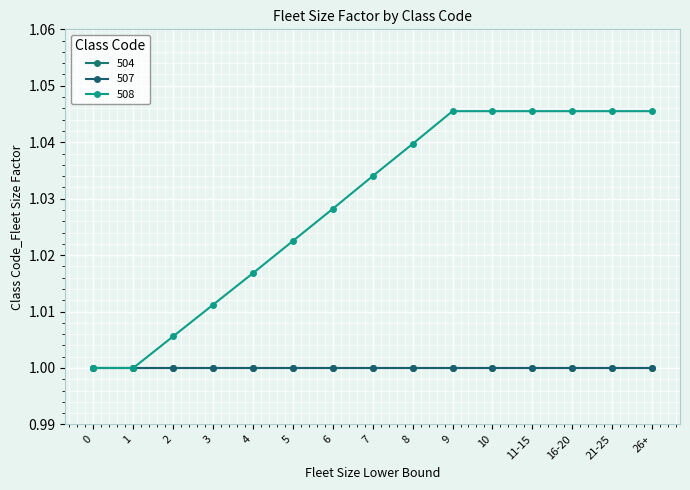

Reading left to right, extract all data points from this chart.

504: 0=1.0	1=1.0	2=1.0	3=1.0	4=1.0	5=1.0	6=1.0	7=1.0	8=1.0	9=1.0	10=1.0	11-15=1.0	16-20=1.0	21-25=1.0	26+=1.0
507: 0=1.0	1=1.0	2=1.0	3=1.0	4=1.0	5=1.0	6=1.0	7=1.0	8=1.0	9=1.0	10=1.0	11-15=1.0	16-20=1.0	21-25=1.0	26+=1.0
508: 0=1.0	1=1.0	2=1.0	3=1.0	4=1.0	5=1.0	6=1.0	7=1.0	8=1.0	9=1.0	10=1.0	11-15=1.0	16-20=1.0	21-25=1.0	26+=1.0